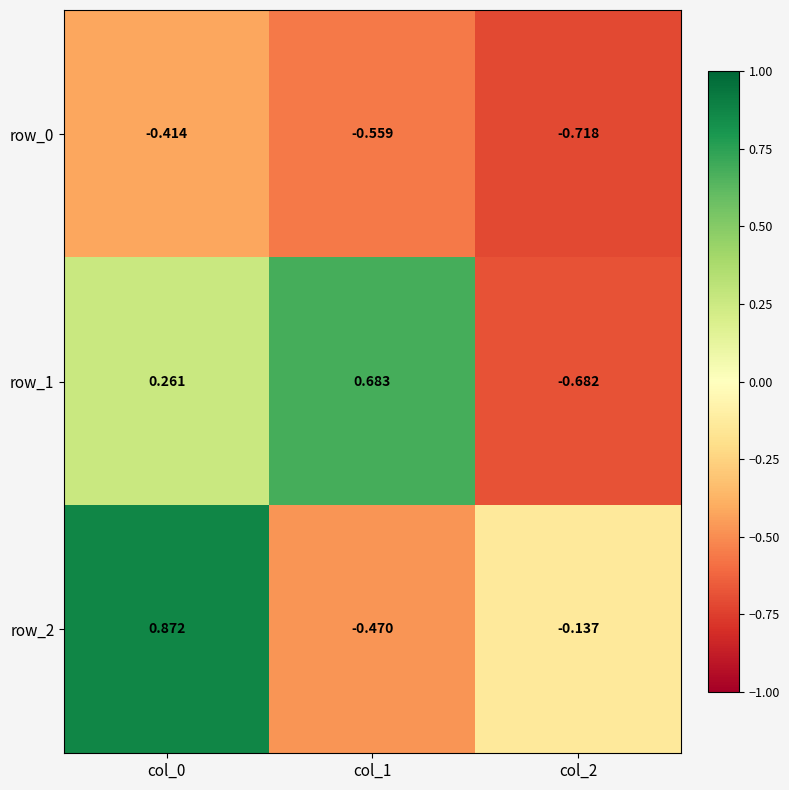

Which series changed the most between col_0 and col_2?

row_2